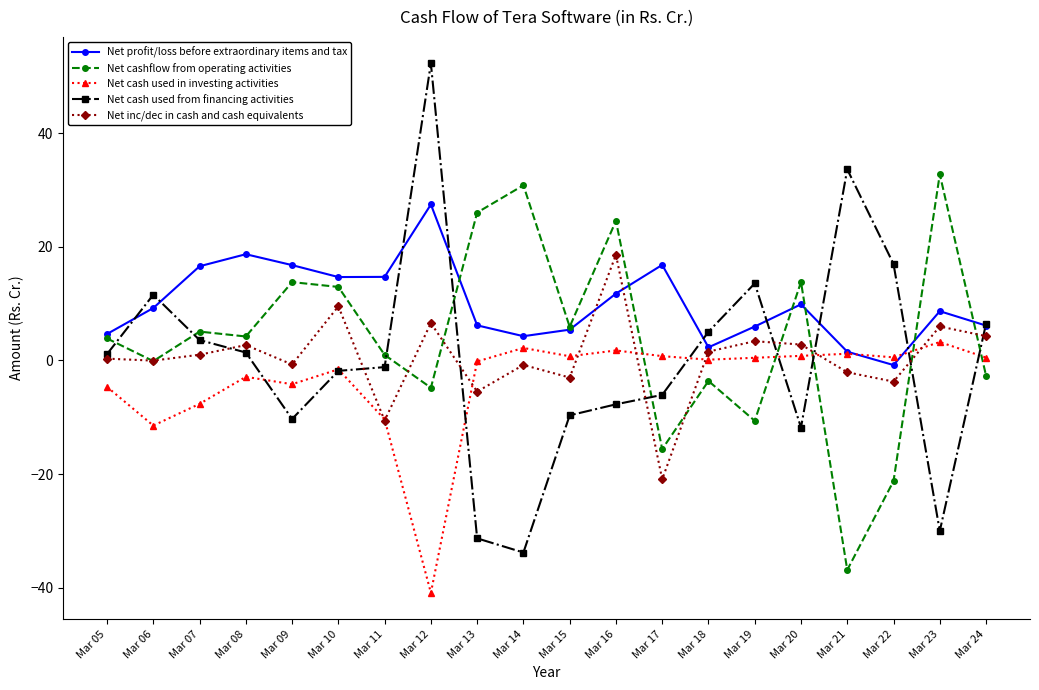

Where is the first local maximum for Net inc/dec in cash and cash equivalents?

Mar 08